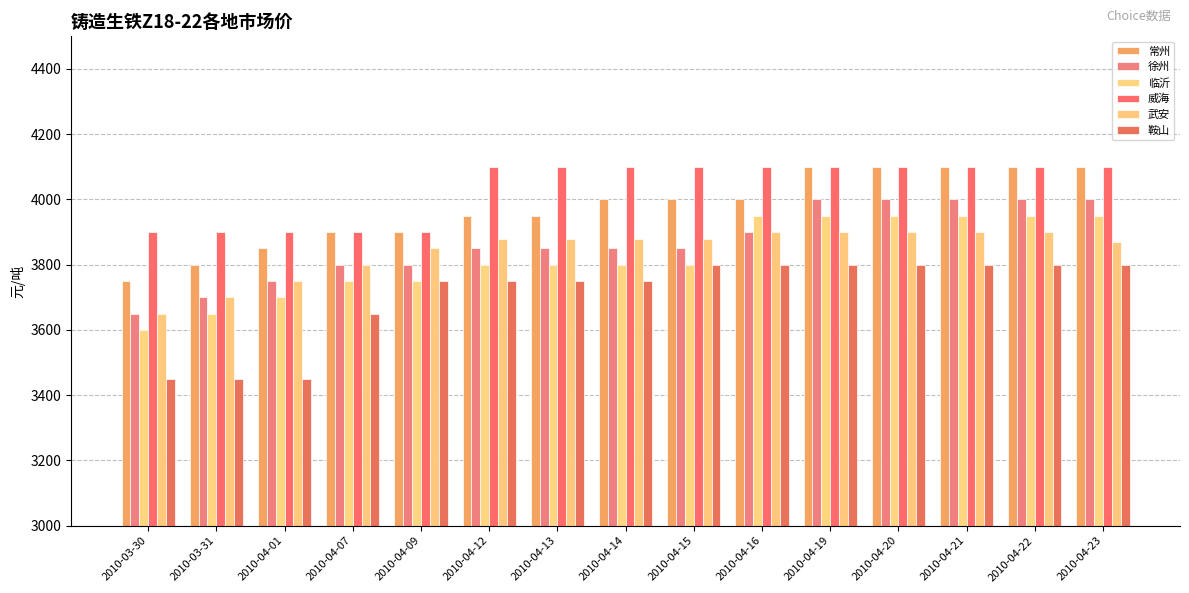

Reading left to right, extract all data points from this chart.

常州: 2010-03-30=3750	2010-03-31=3800	2010-04-01=3850	2010-04-07=3900	2010-04-09=3900	2010-04-12=3950	2010-04-13=3950	2010-04-14=4000	2010-04-15=4000	2010-04-16=4000	2010-04-19=4100	2010-04-20=4100	2010-04-21=4100	2010-04-22=4100	2010-04-23=4100
徐州: 2010-03-30=3650	2010-03-31=3700	2010-04-01=3750	2010-04-07=3800	2010-04-09=3800	2010-04-12=3850	2010-04-13=3850	2010-04-14=3850	2010-04-15=3850	2010-04-16=3900	2010-04-19=4000	2010-04-20=4000	2010-04-21=4000	2010-04-22=4000	2010-04-23=4000
临沂: 2010-03-30=3600	2010-03-31=3650	2010-04-01=3700	2010-04-07=3750	2010-04-09=3750	2010-04-12=3800	2010-04-13=3800	2010-04-14=3800	2010-04-15=3800	2010-04-16=3950	2010-04-19=3950	2010-04-20=3950	2010-04-21=3950	2010-04-22=3950	2010-04-23=3950
威海: 2010-03-30=3900	2010-03-31=3900	2010-04-01=3900	2010-04-07=3900	2010-04-09=3900	2010-04-12=4100	2010-04-13=4100	2010-04-14=4100	2010-04-15=4100	2010-04-16=4100	2010-04-19=4100	2010-04-20=4100	2010-04-21=4100	2010-04-22=4100	2010-04-23=4100
武安: 2010-03-30=3650	2010-03-31=3700	2010-04-01=3750	2010-04-07=3800	2010-04-09=3850	2010-04-12=3880	2010-04-13=3880	2010-04-14=3880	2010-04-15=3880	2010-04-16=3900	2010-04-19=3900	2010-04-20=3900	2010-04-21=3900	2010-04-22=3900	2010-04-23=3870
鞍山: 2010-03-30=3450	2010-03-31=3450	2010-04-01=3450	2010-04-07=3650	2010-04-09=3750	2010-04-12=3750	2010-04-13=3750	2010-04-14=3750	2010-04-15=3800	2010-04-16=3800	2010-04-19=3800	2010-04-20=3800	2010-04-21=3800	2010-04-22=3800	2010-04-23=3800